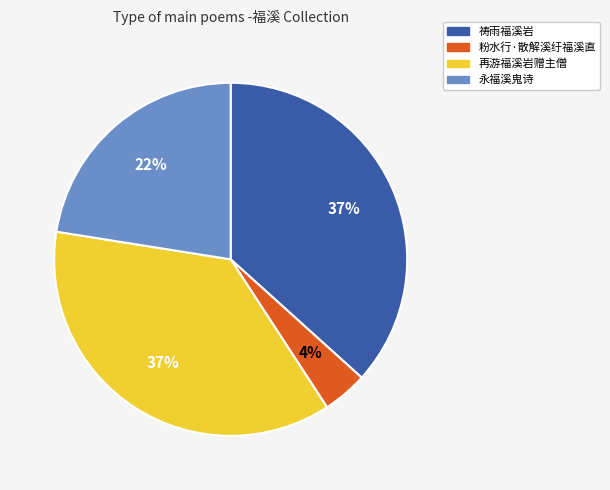

To the nearest percent, what is the average slice percentage?

25%